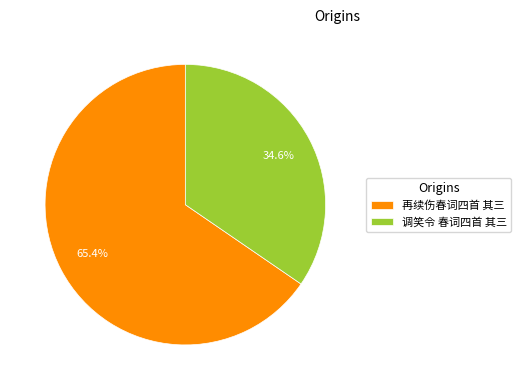

Combined, do 调笑令 春词四首 其三 and 再续伤春词四首 其三 account for over 50%?

Yes